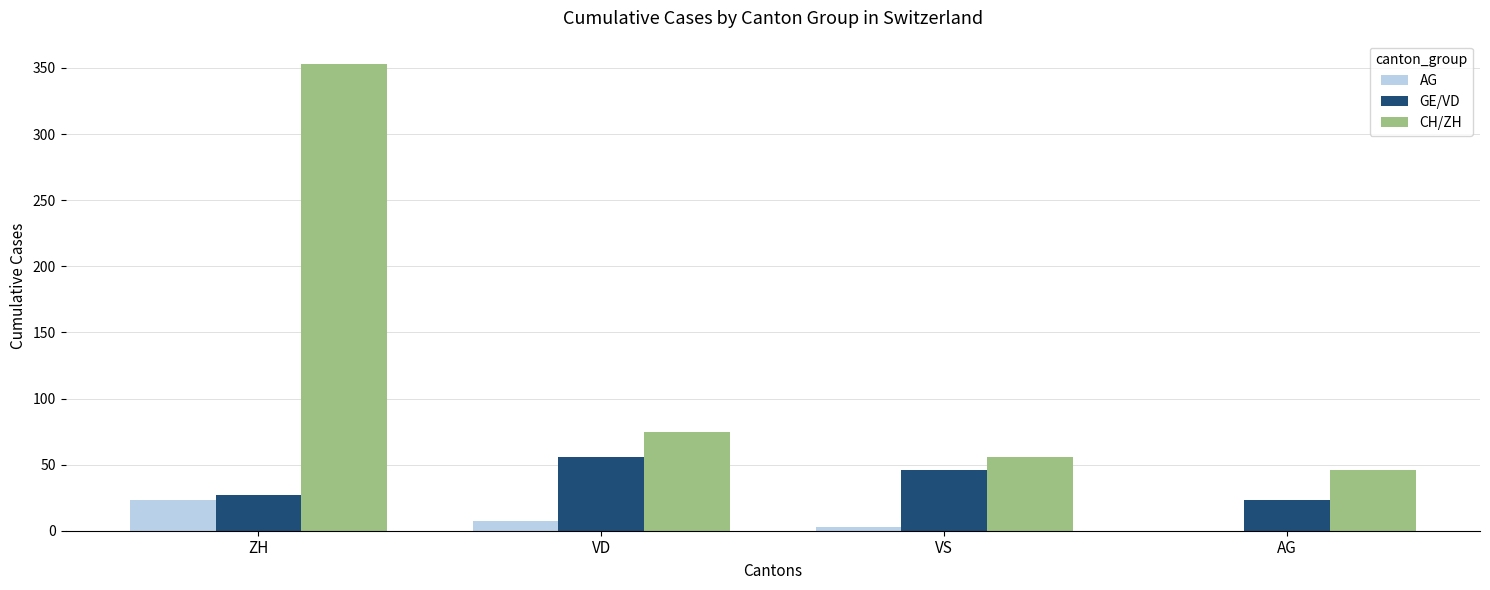

Which series has the largest total across all categories?

CH/ZH